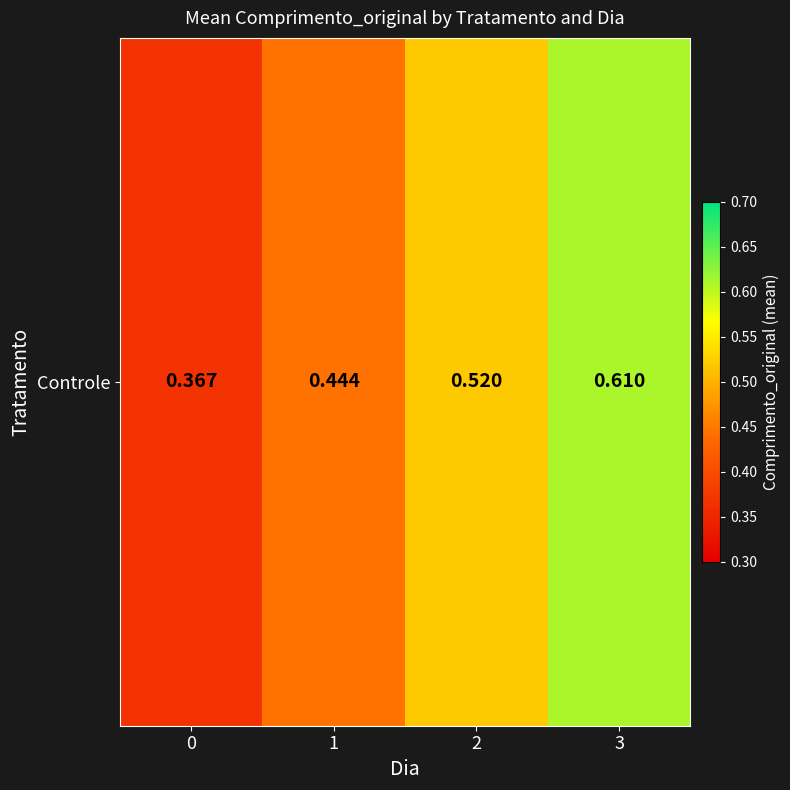

What is the difference between the values at 0 and 2?

0.2